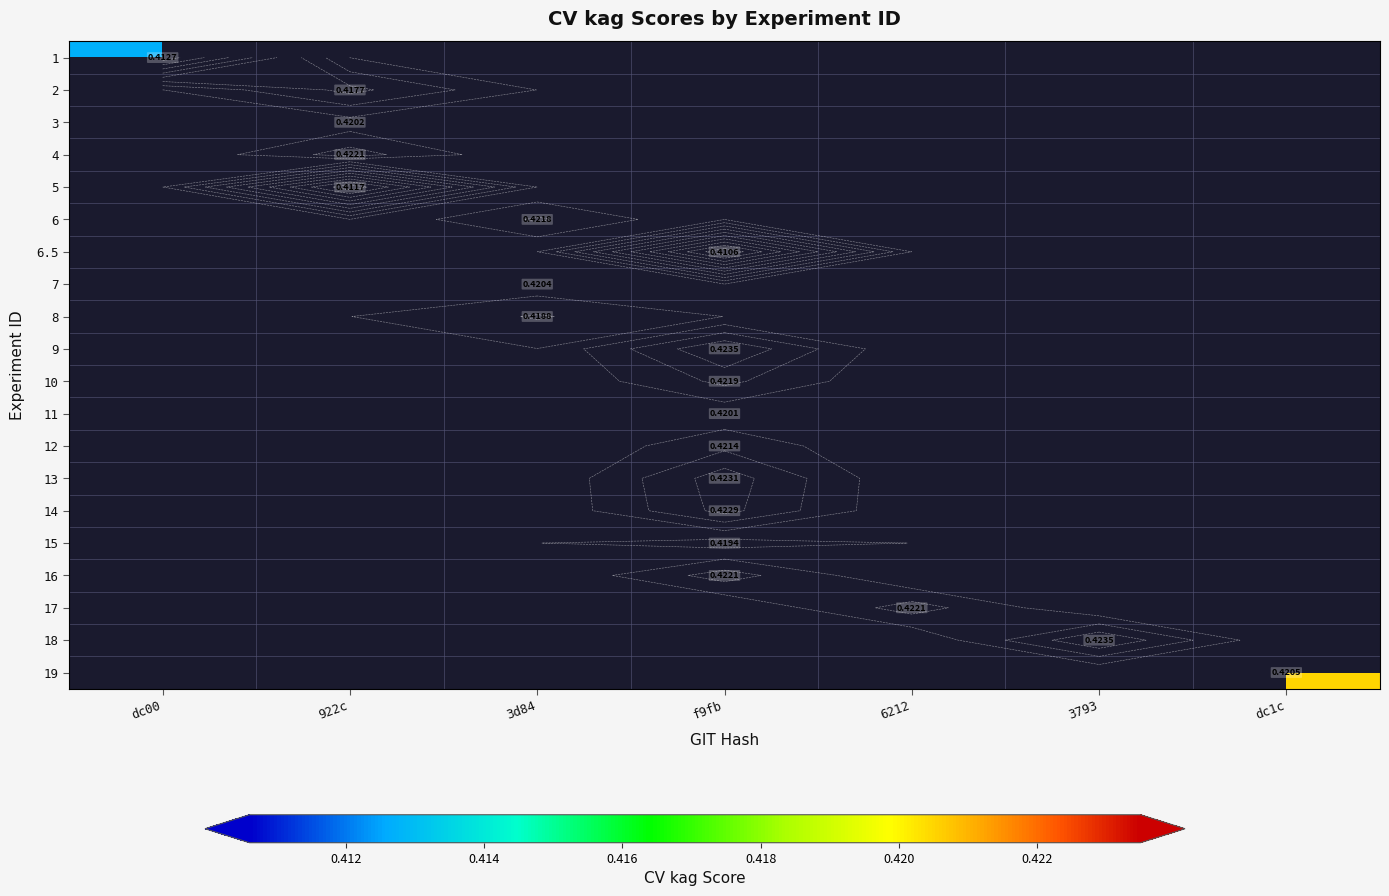

How many positive values does the row_16 series have?

1